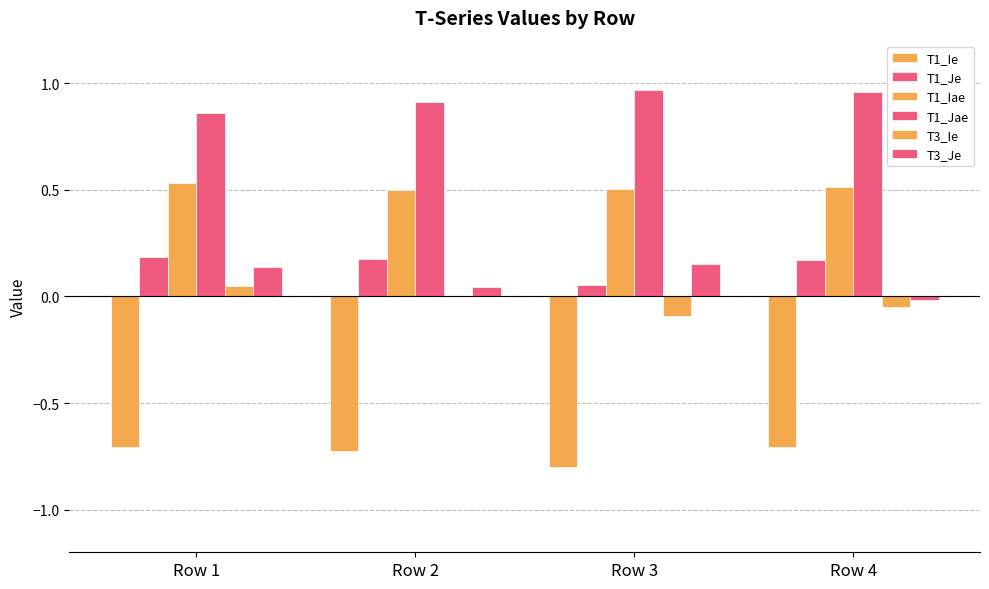

Reading right to left, transcribe all the data shown in this chart.

T1_Ie: Row 4=-0.7	Row 3=-0.8	Row 2=-0.7	Row 1=-0.7
T1_Je: Row 4=0.2	Row 3=0.1	Row 2=0.2	Row 1=0.2
T1_Iae: Row 4=0.5	Row 3=0.5	Row 2=0.5	Row 1=0.5
T1_Jae: Row 4=1.0	Row 3=1.0	Row 2=0.9	Row 1=0.9
T3_Ie: Row 4=-0.0	Row 3=-0.1	Row 2=0.0	Row 1=0.0
T3_Je: Row 4=-0.0	Row 3=0.2	Row 2=0.0	Row 1=0.1